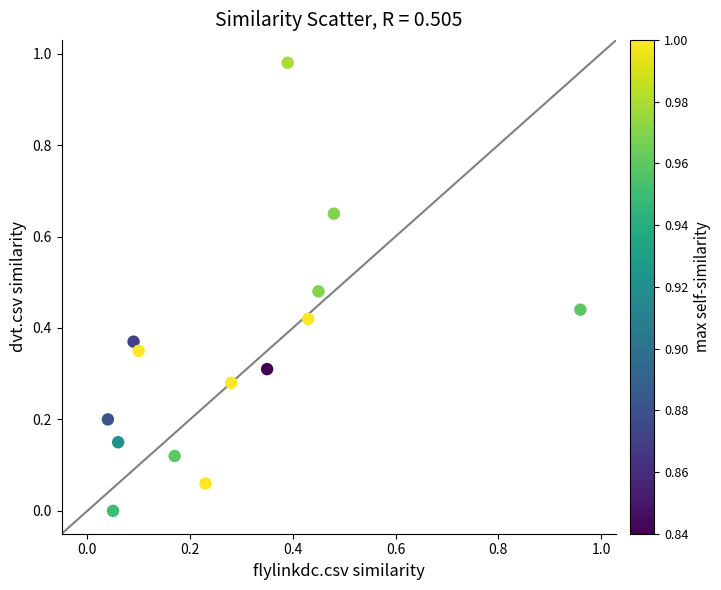

What is the range of X values (max minus min)?

0.9